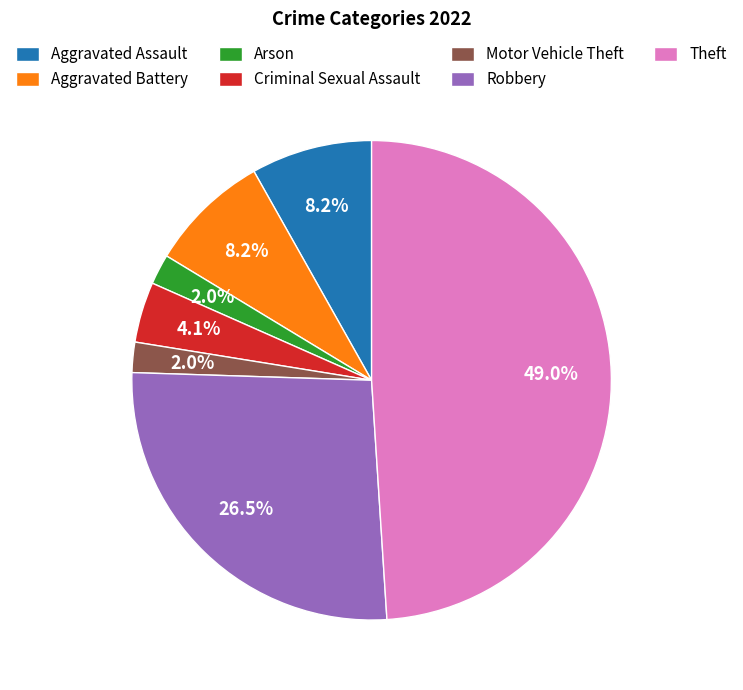

How many segments does this pie chart have?

7